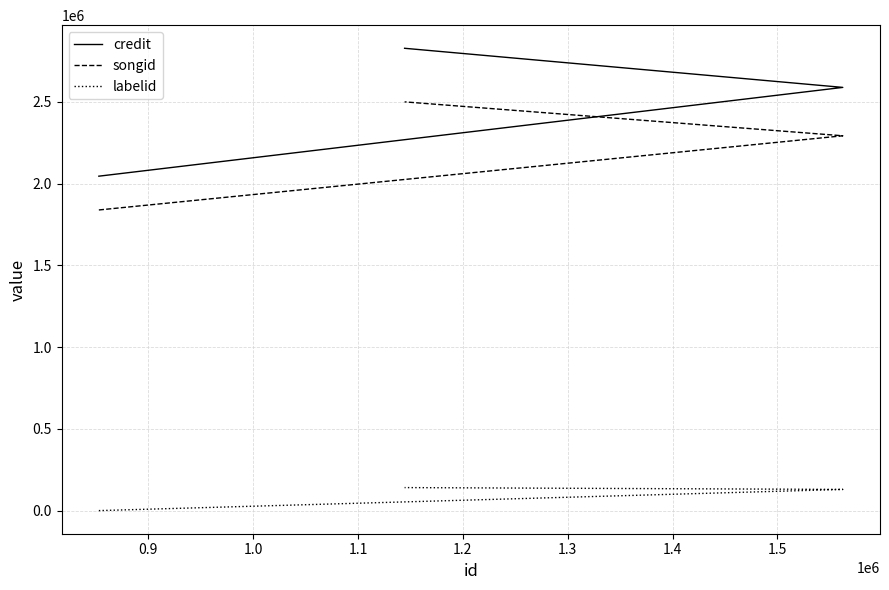

Does the chart have visible grid lines?

Yes